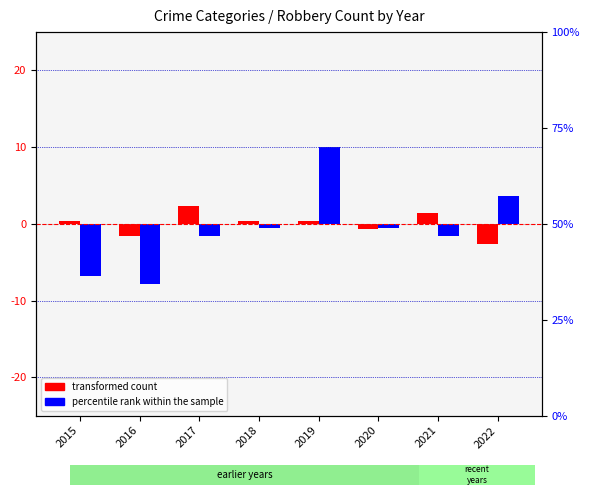

What is the value of the transformed count bar at the 7th from the left?

1.4